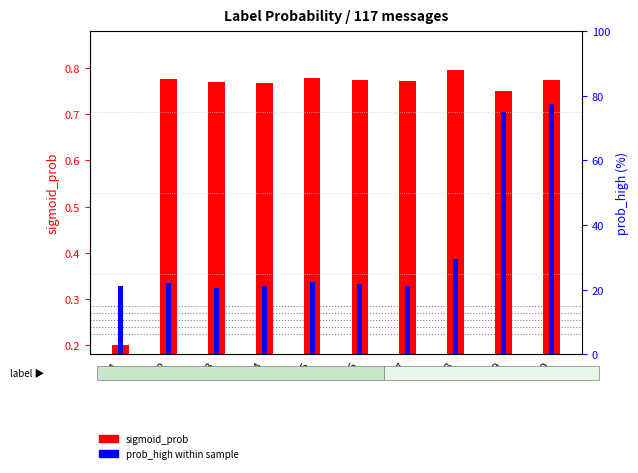

Reading left to right, extract all data points from this chart.

sigmoid_prob: S01=0.2	S02=0.8	S03=0.8	S04=0.8	S05=0.8	S06=0.8	S07=0.8	S08=0.8	S09=0.8	S10=0.8
prob_high (pct): S01=21.1	S02=21.9	S03=20.6	S04=21.3	S05=22.3	S06=21.9	S07=21.3	S08=29.5	S09=75.0	S10=77.5